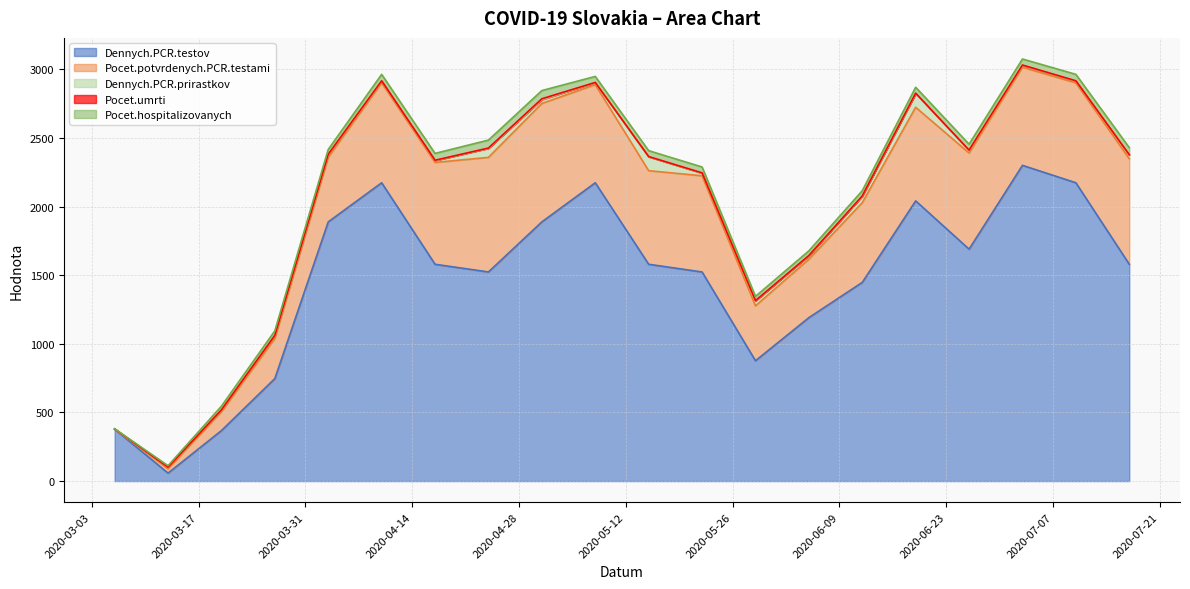

Does the chart display data point markers on the line(s)?

No